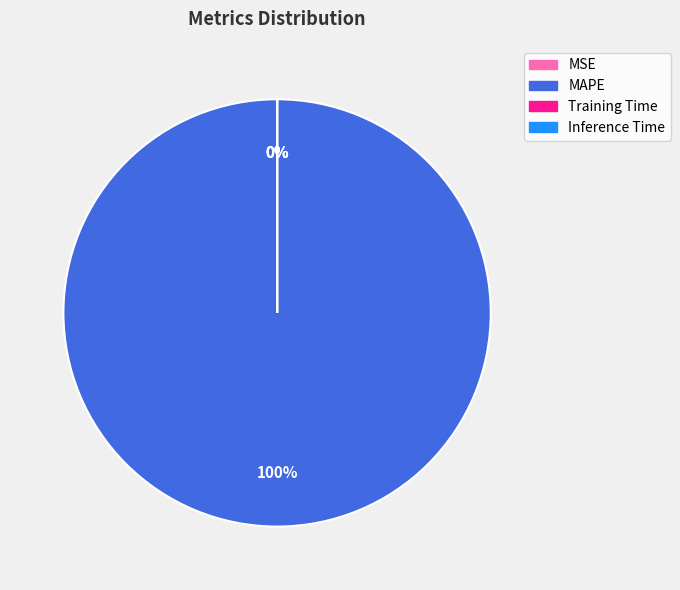

What is the majority slice?

MAPE